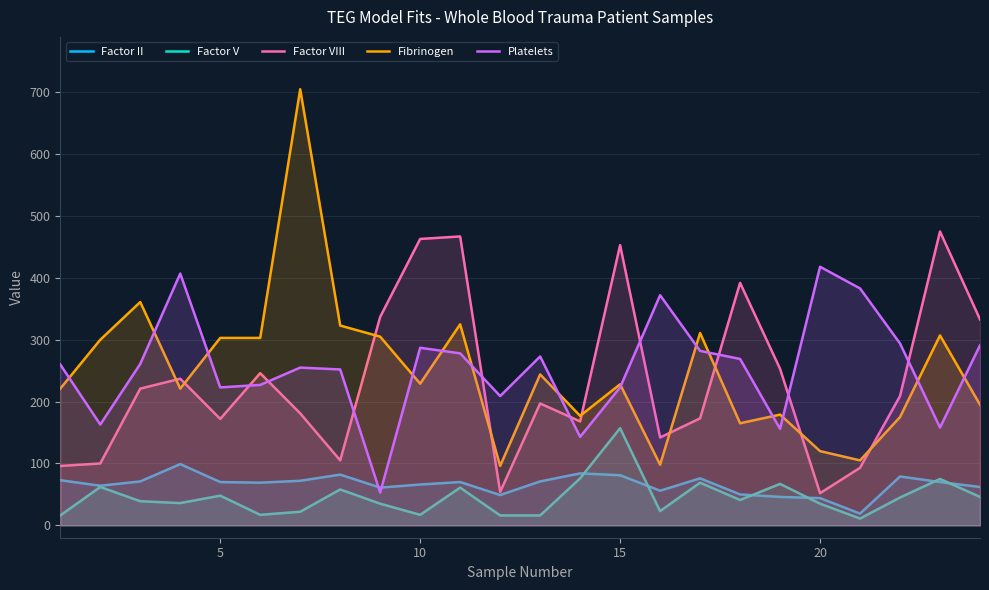

How many data points in Factor V are above 41?

11